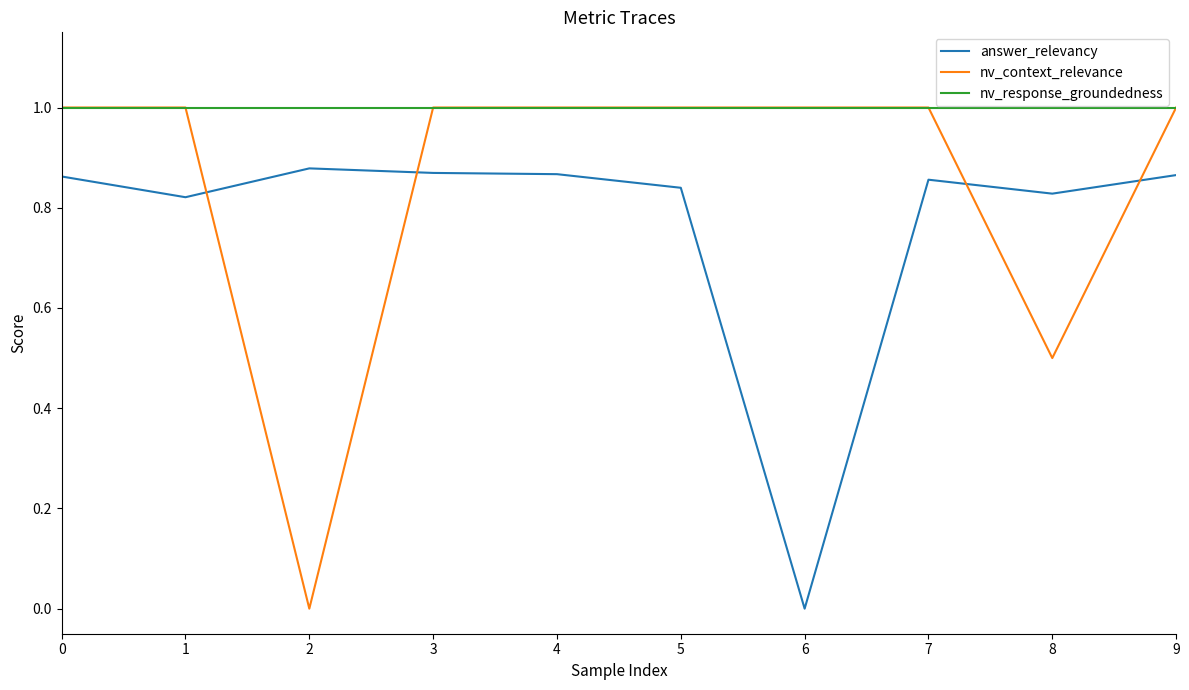

Rank the series by their average value, from lowest to highest.

answer_relevancy, nv_context_relevance, nv_response_groundedness